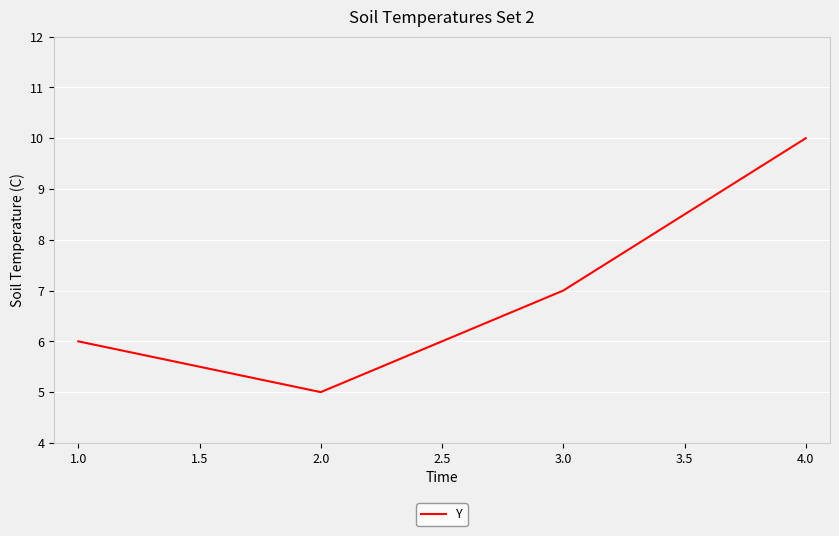

Does the chart have visible grid lines?

Yes